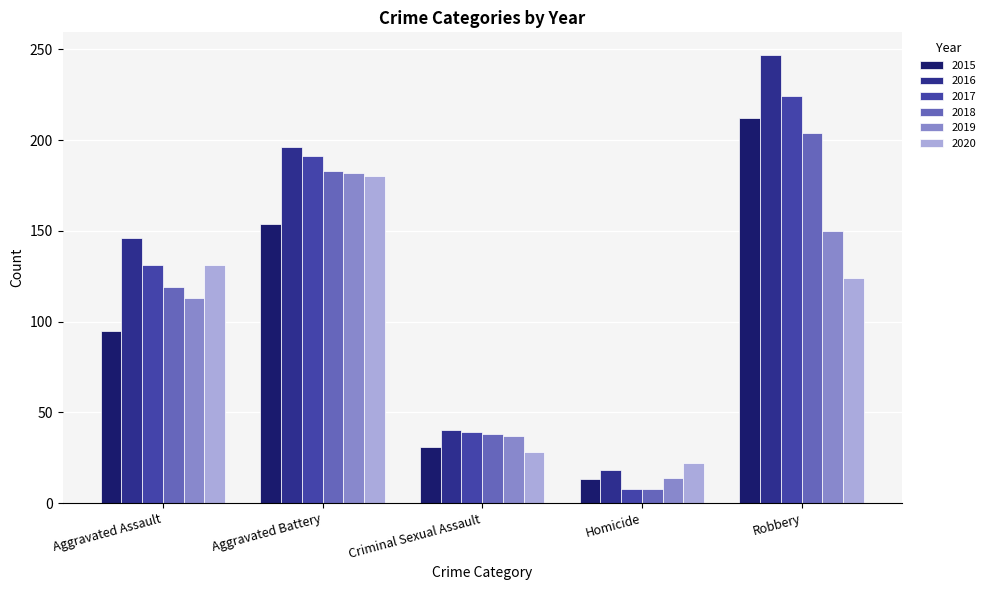

Does the chart contain any negative values?

No